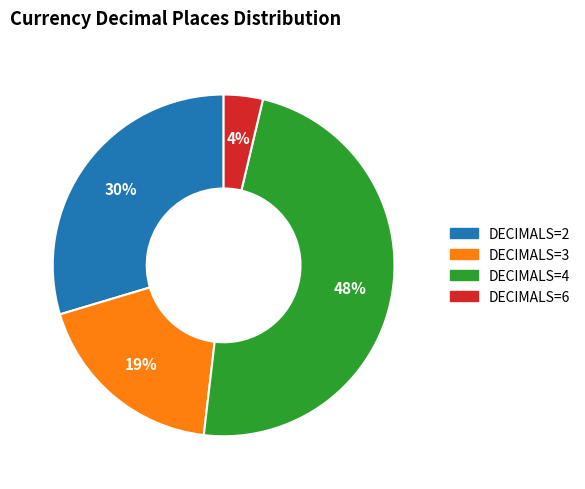

Count the number of slices in the pie.

4